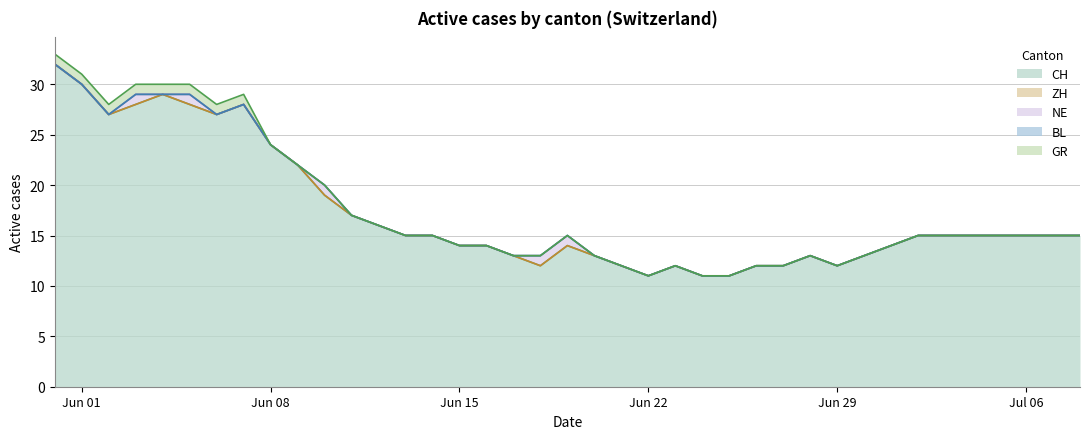

Reading right to left, transcribe all the data shown in this chart.

CH: 15	15	15	15	15	15	15	14	13	12	13	12	12	11	11	12	11	12	13	14	12	13	14	14	15	15	16	17	19	22	24	28	27	28	29	28	27	30	32
ZH: 0	0	0	0	0	0	0	0	0	0	0	0	0	0	0	0	0	0	0	0	0	0	0	0	0	0	0	0	0	0	0	0	0	0	0	0	0	0	0
NE: 0	0	0	0	0	0	0	0	0	0	0	0	0	0	0	0	0	0	0	1	1	0	0	0	0	0	0	0	1	0	0	0	0	1	0	1	0	0	0
BL: 0	0	0	0	0	0	0	0	0	0	0	0	0	0	0	0	0	0	0	0	0	0	0	0	0	0	0	0	0	0	0	0	0	0	0	0	0	0	0
GR: 0	0	0	0	0	0	0	0	0	0	0	0	0	0	0	0	0	0	0	0	0	0	0	0	0	0	0	0	0	0	0	1	1	1	1	1	1	1	1